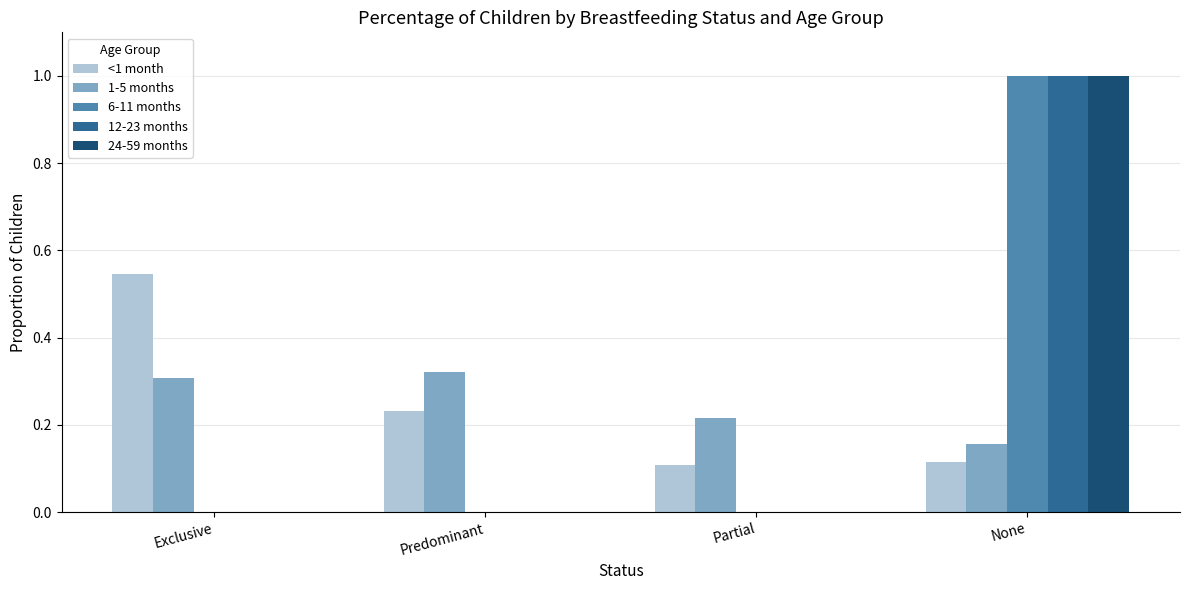

Which series changed the most between Exclusive and Predominant?

<1 month